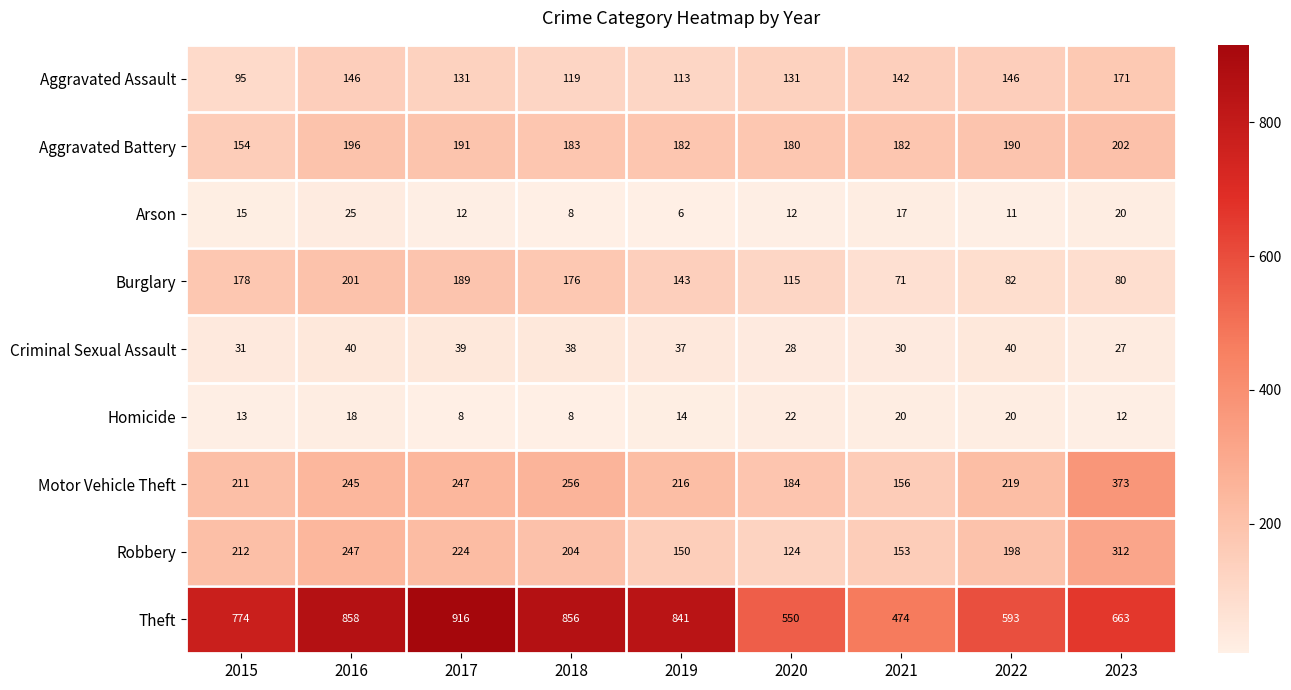

How many data points in Motor Vehicle Theft are less than 219?

4